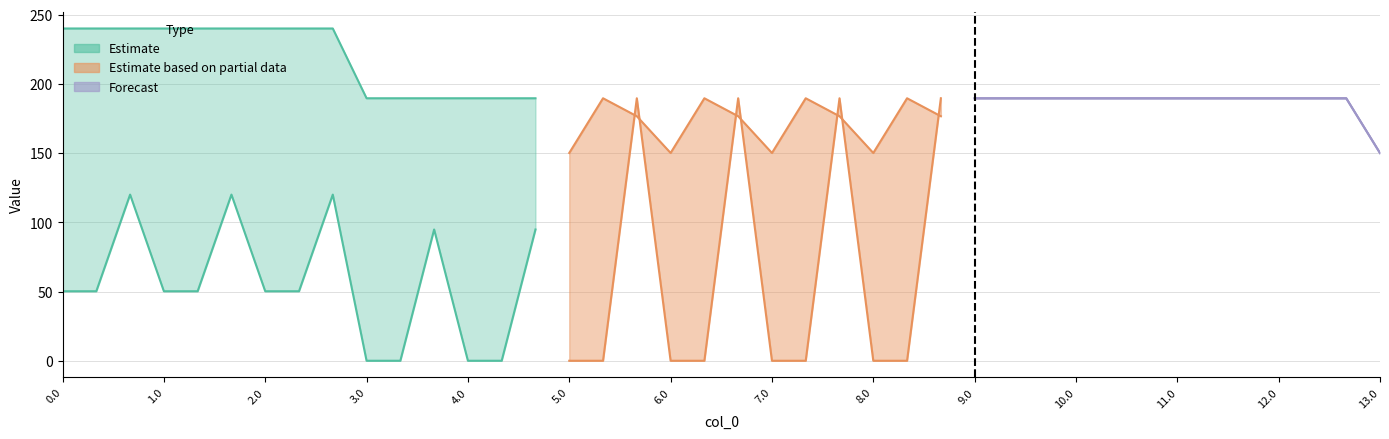

True or false: col_16 has a value of 189.6 at 11.0.

True